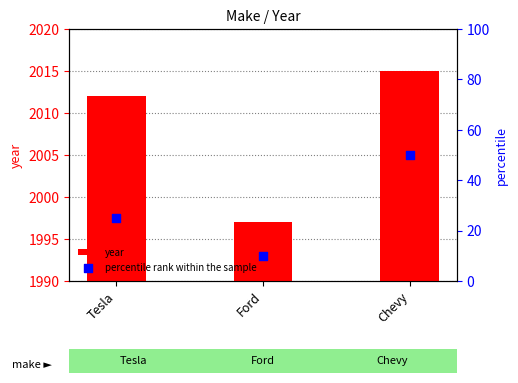

At which category is the sum across all series the highest?

Chevy